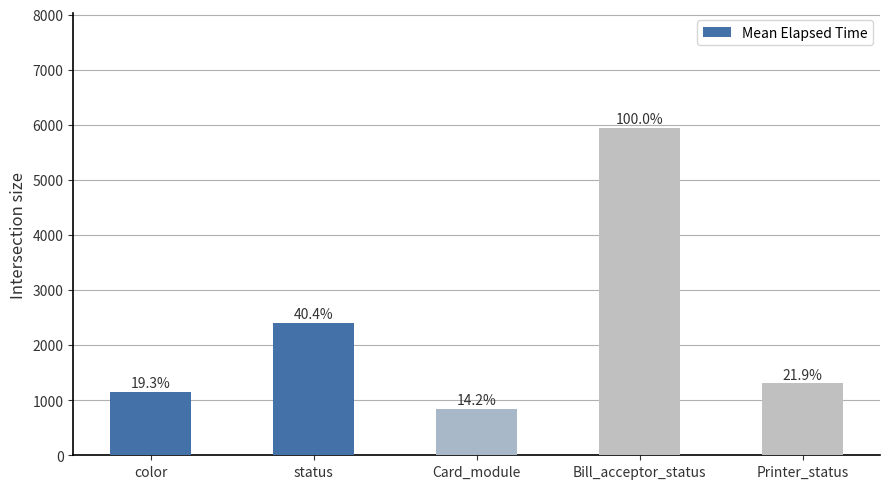

Does the chart contain any negative values?

No